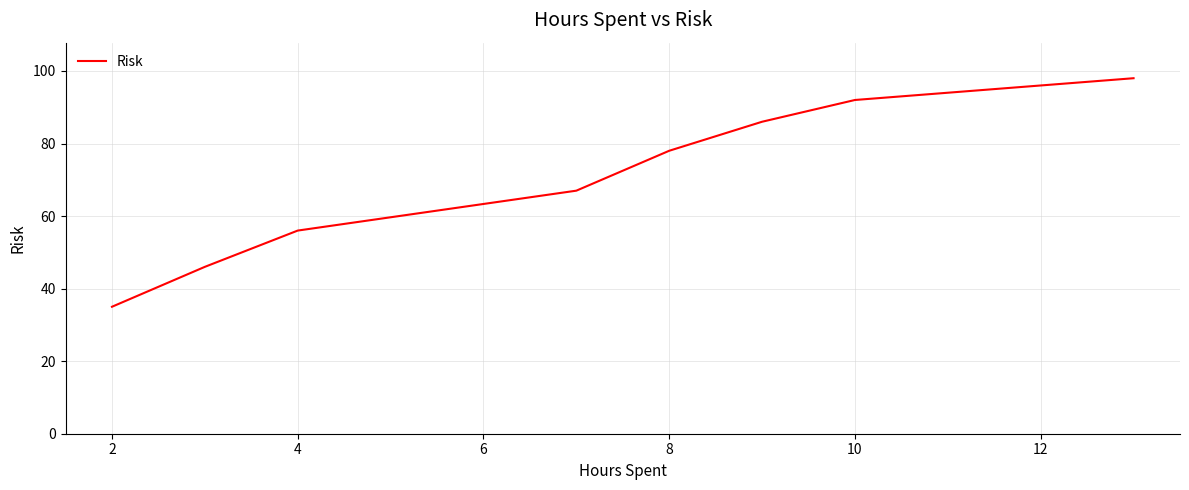

What is the greatest value displayed?

98